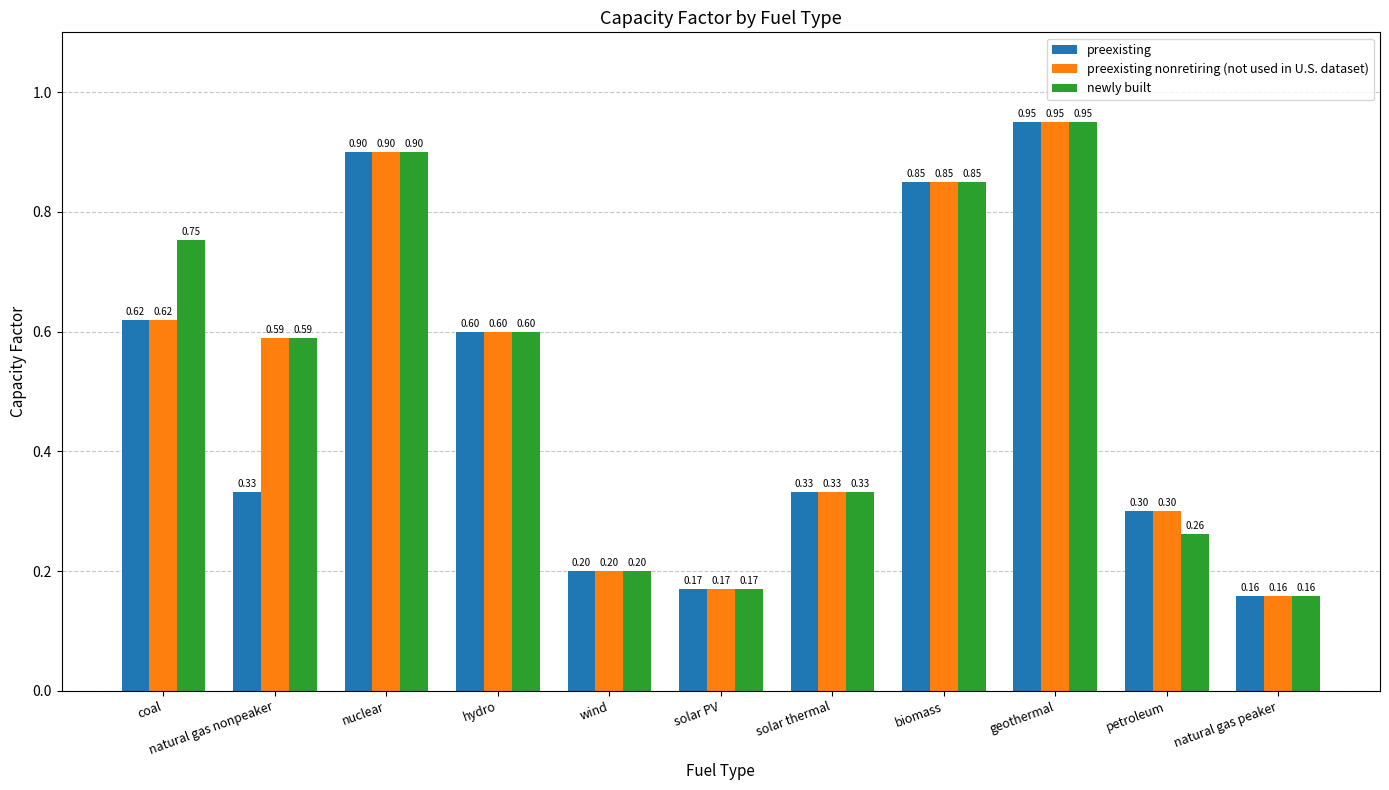

Which category has the lowest value in the newly built series?

natural gas peaker